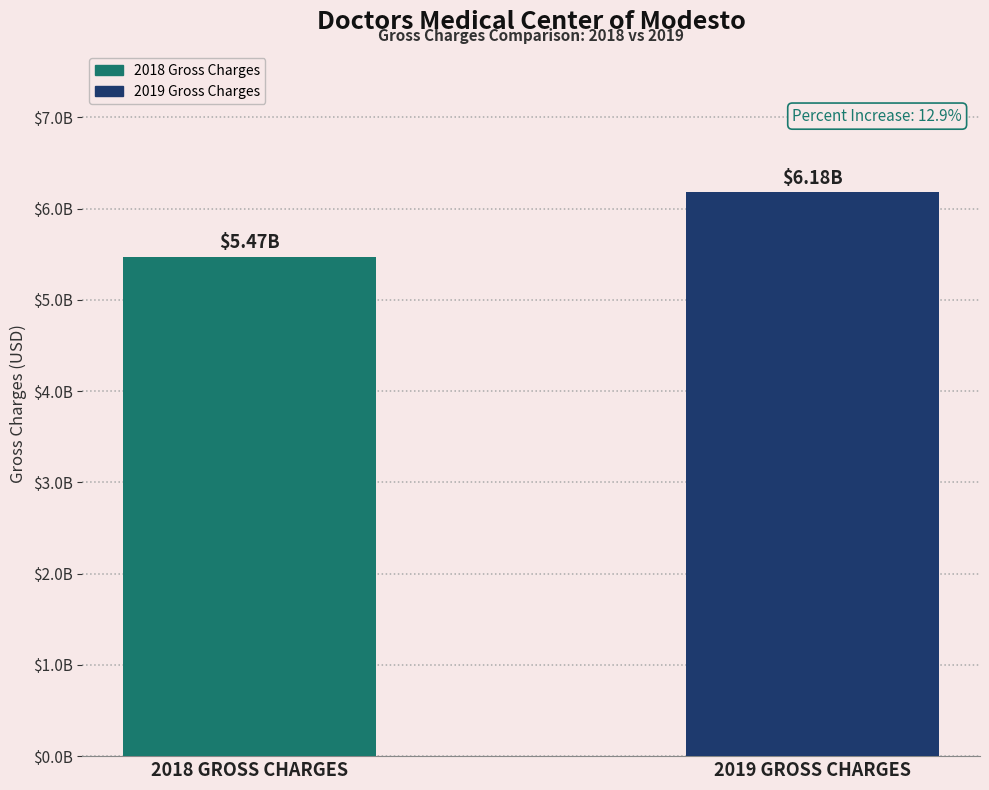

What is the label of the 1st bar from the right?

2019 GROSS CHARGES